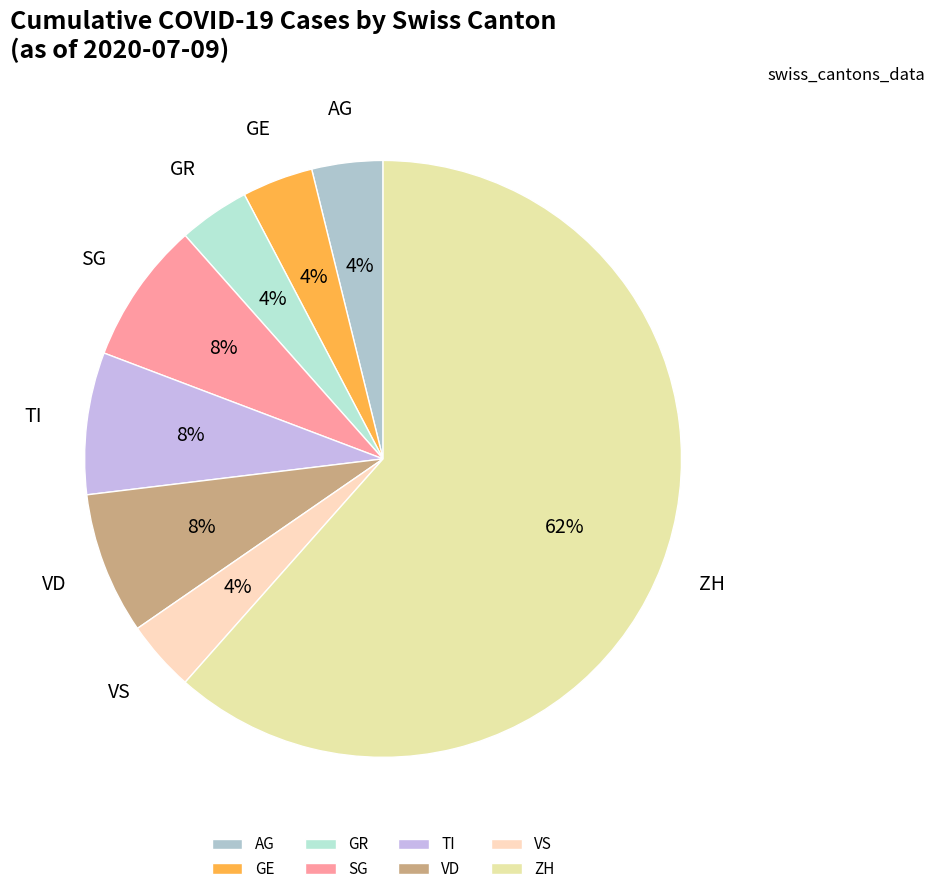

To the nearest percent, what is the combined percentage of VD and ZH?

69%